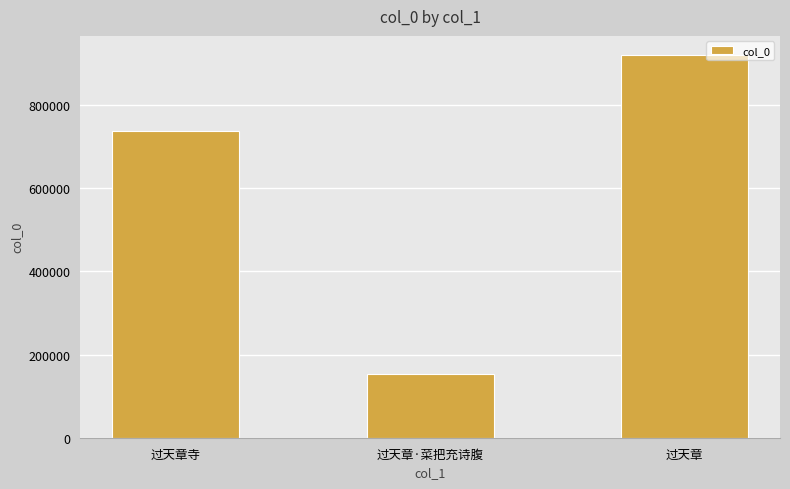

Reading left to right, transcribe all the data shown in this chart.

736204	154270	919721